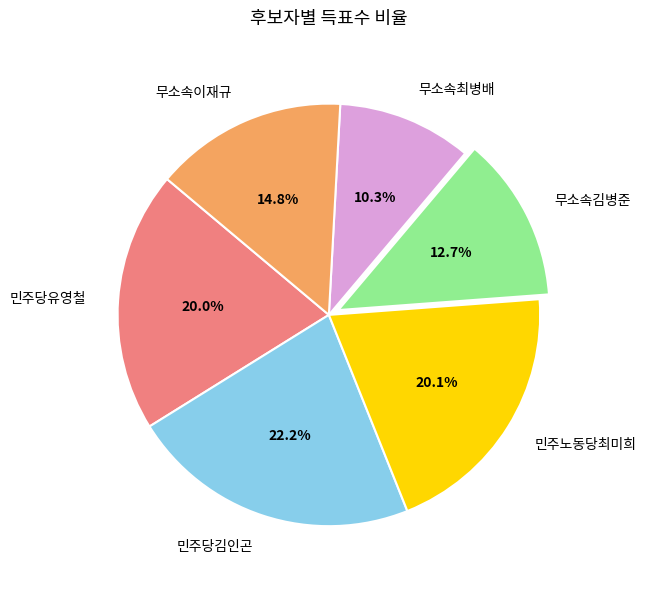

To the nearest percent, what is the difference between the largest and smallest slice percentages?

12%